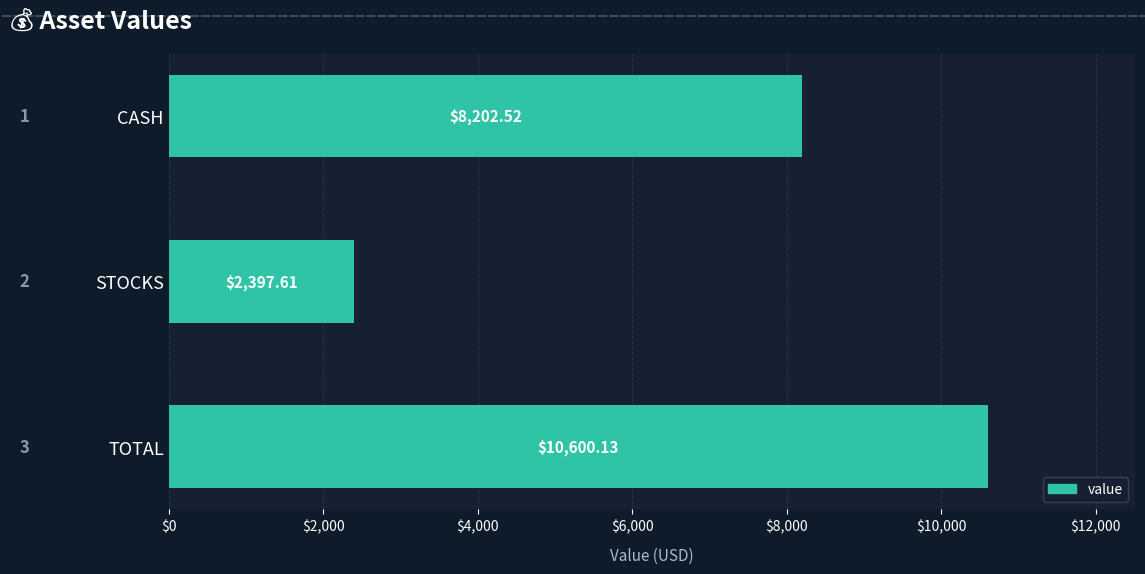

Where is the data nearest to the value 6498?

CASH